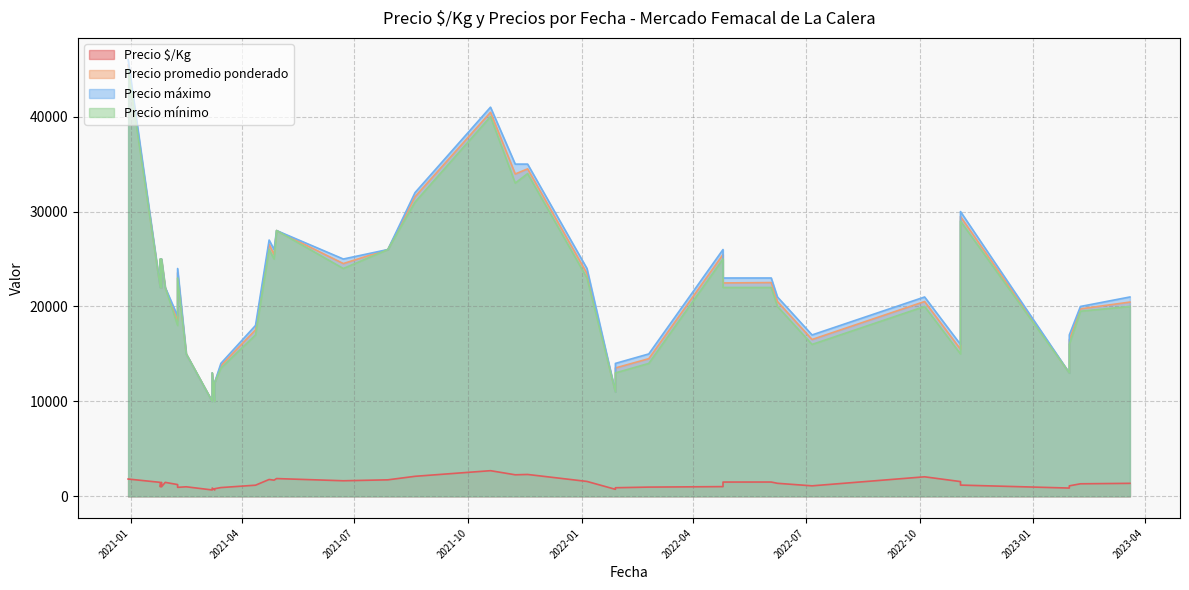

What is the difference between the second highest and second lowest values in the Precio $/Kg series?

1633